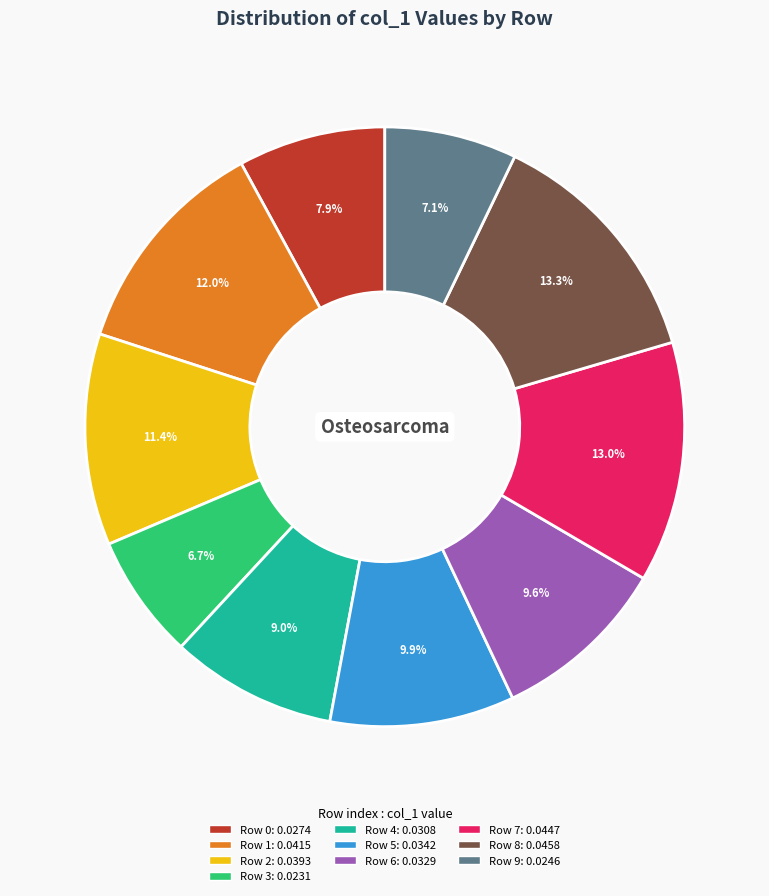

Is there any slice that represents more than half of the pie?

No